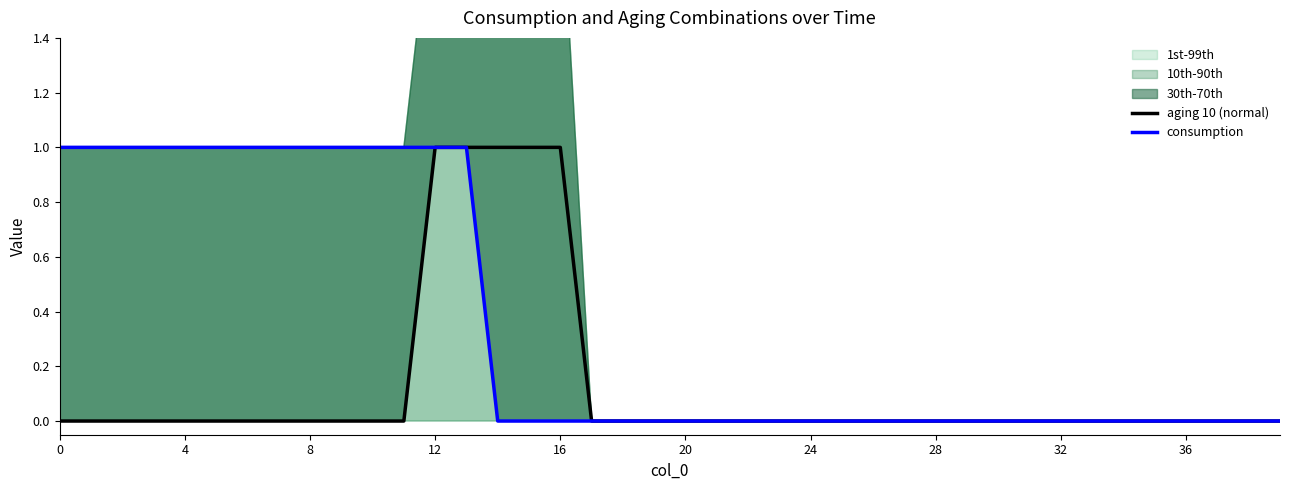

What is the difference between the maximum and minimum values in the aging 10 (normal) series?

1